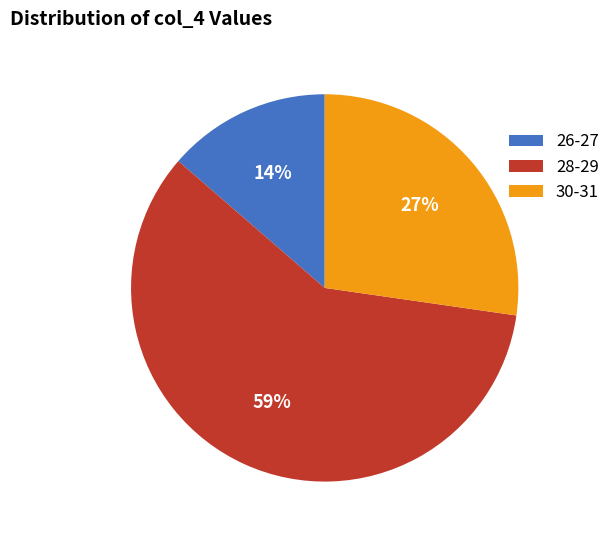

To the nearest percent, what is the difference between the largest and smallest slice percentages?

45%